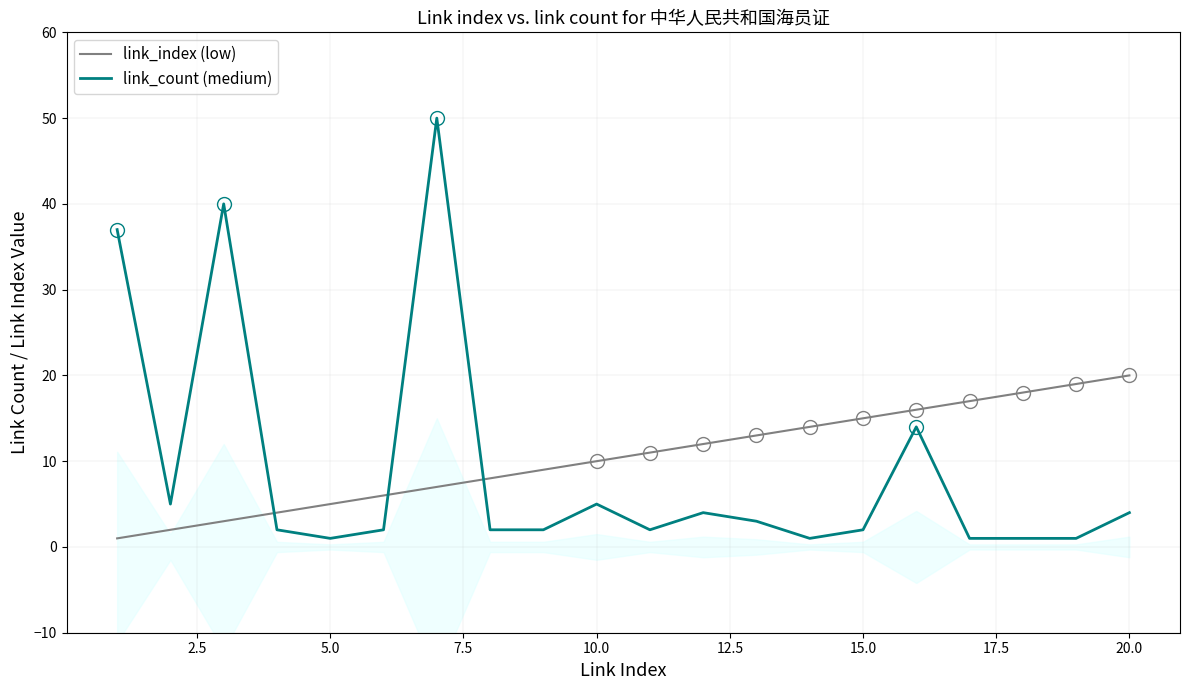

Reading left to right, list all the values displayed in this chart.

link_index (low): 1	2	3	4	5	6	7	8	9	10	11	12	13	14	15	16	17	18	19	20
link_count (medium): 37	5	40	2	1	2	50	2	2	5	2	4	3	1	2	14	1	1	1	4